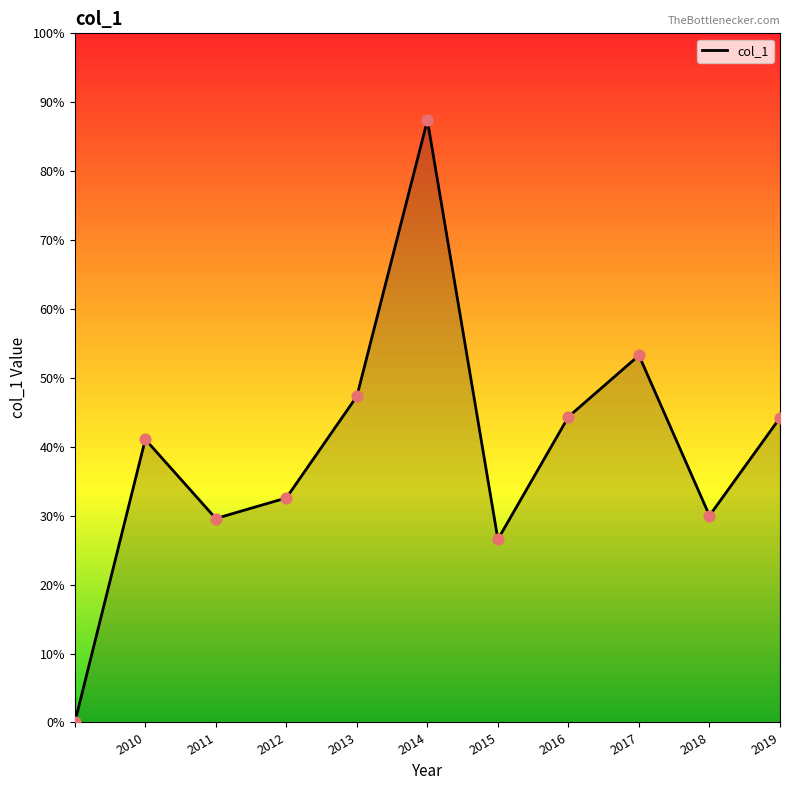

Is this an area chart (filled region under the line)?

Yes